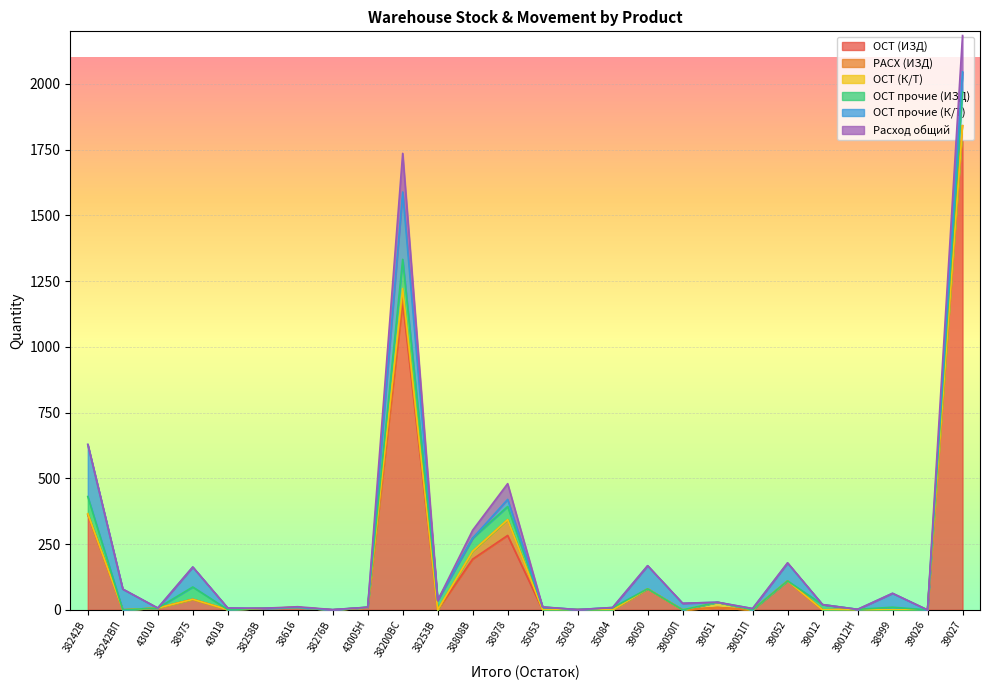

True or false: РАСХ (ИЗД) and ОСТ (ИЗД) intersect in this chart.

False